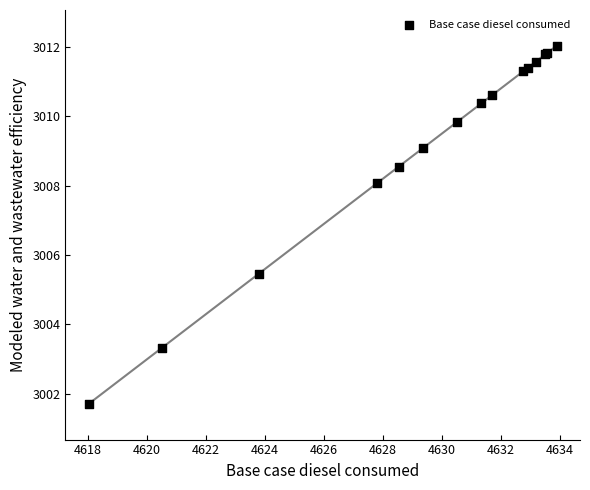

What Y value in the scatter plot is closest to 3006?

3005.5